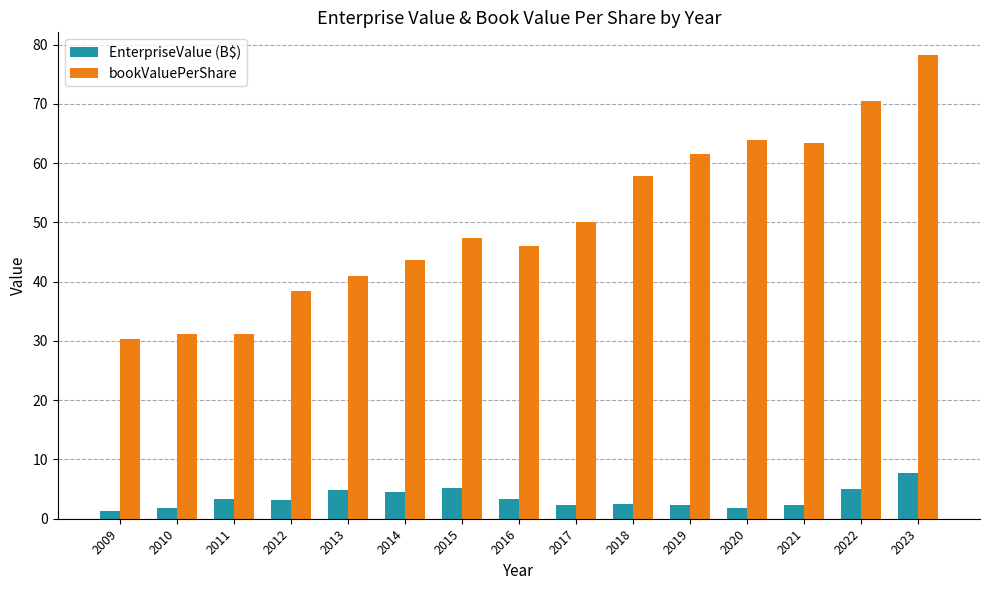

What is the smallest value displayed?

1.2